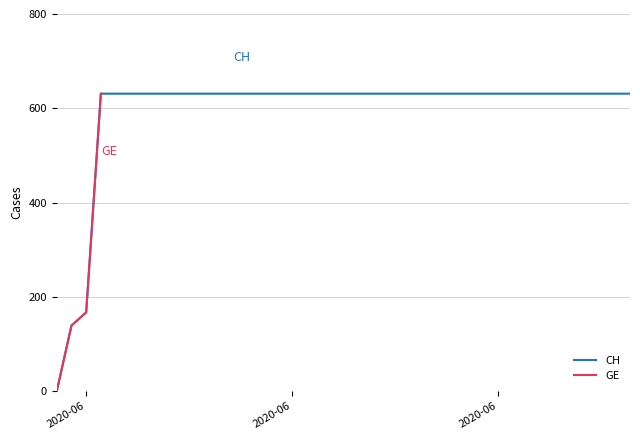

True or false: CH and GE intersect in this chart.

False